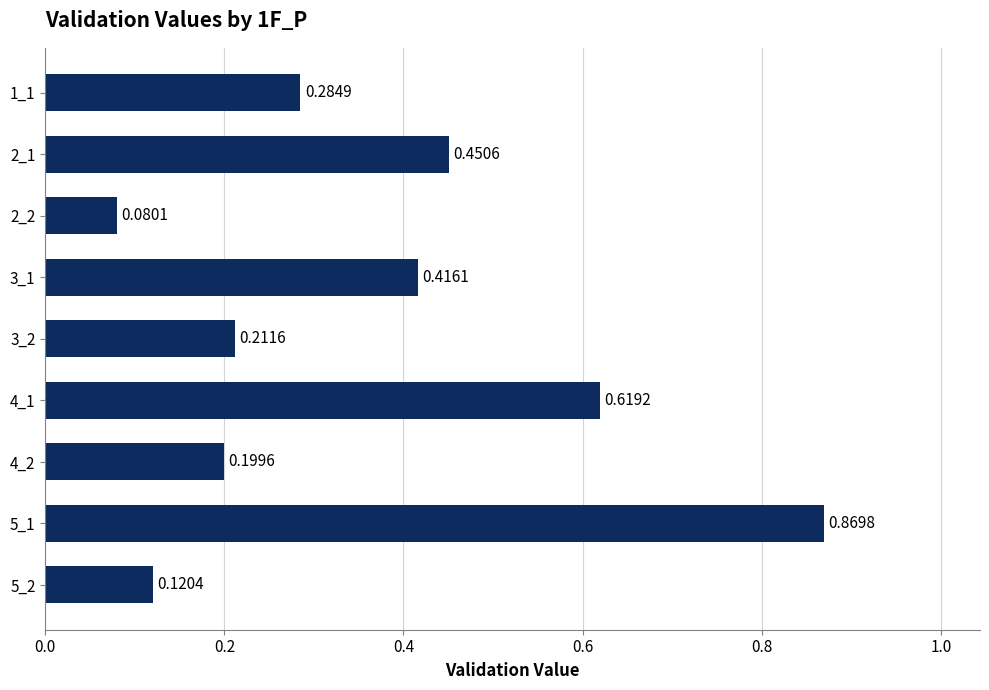

Rank the categories by value from lowest to highest.

2_2, 5_2, 4_2, 3_2, 1_1, 3_1, 2_1, 4_1, 5_1